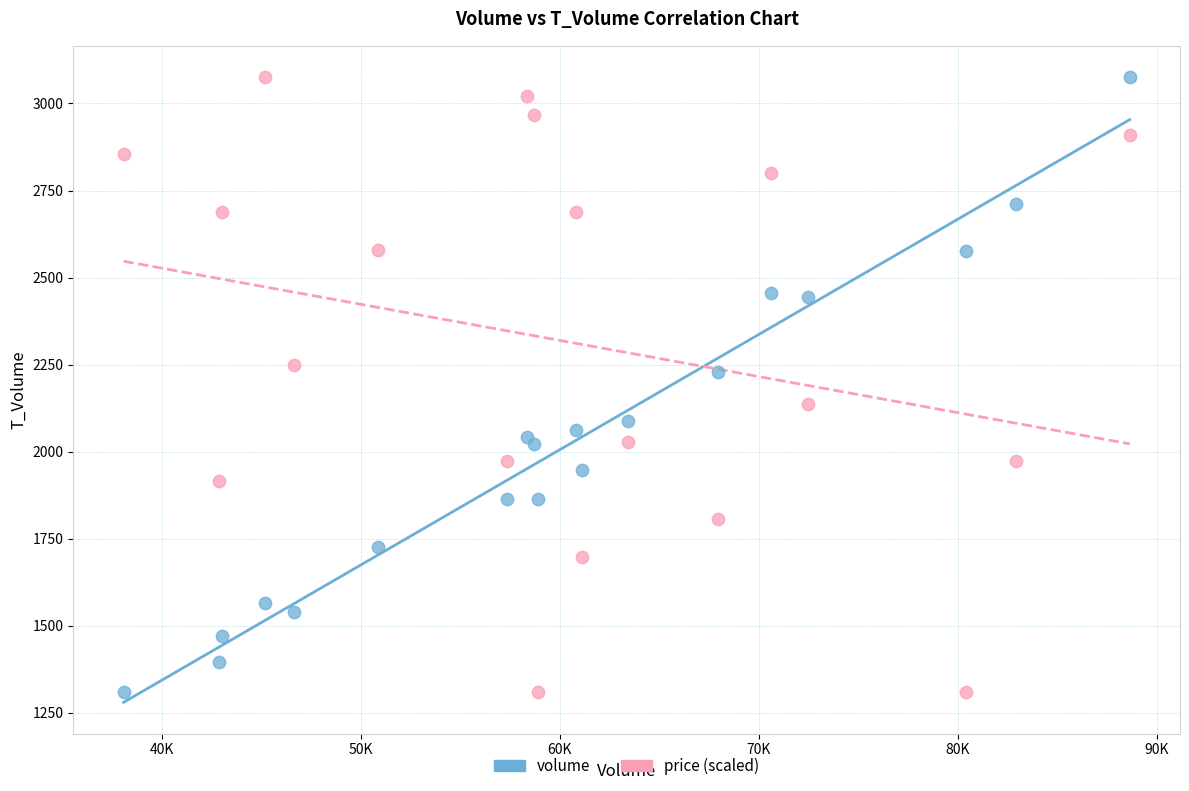

Across all data points, what is the range of Y values (max minus min)?

1766.0